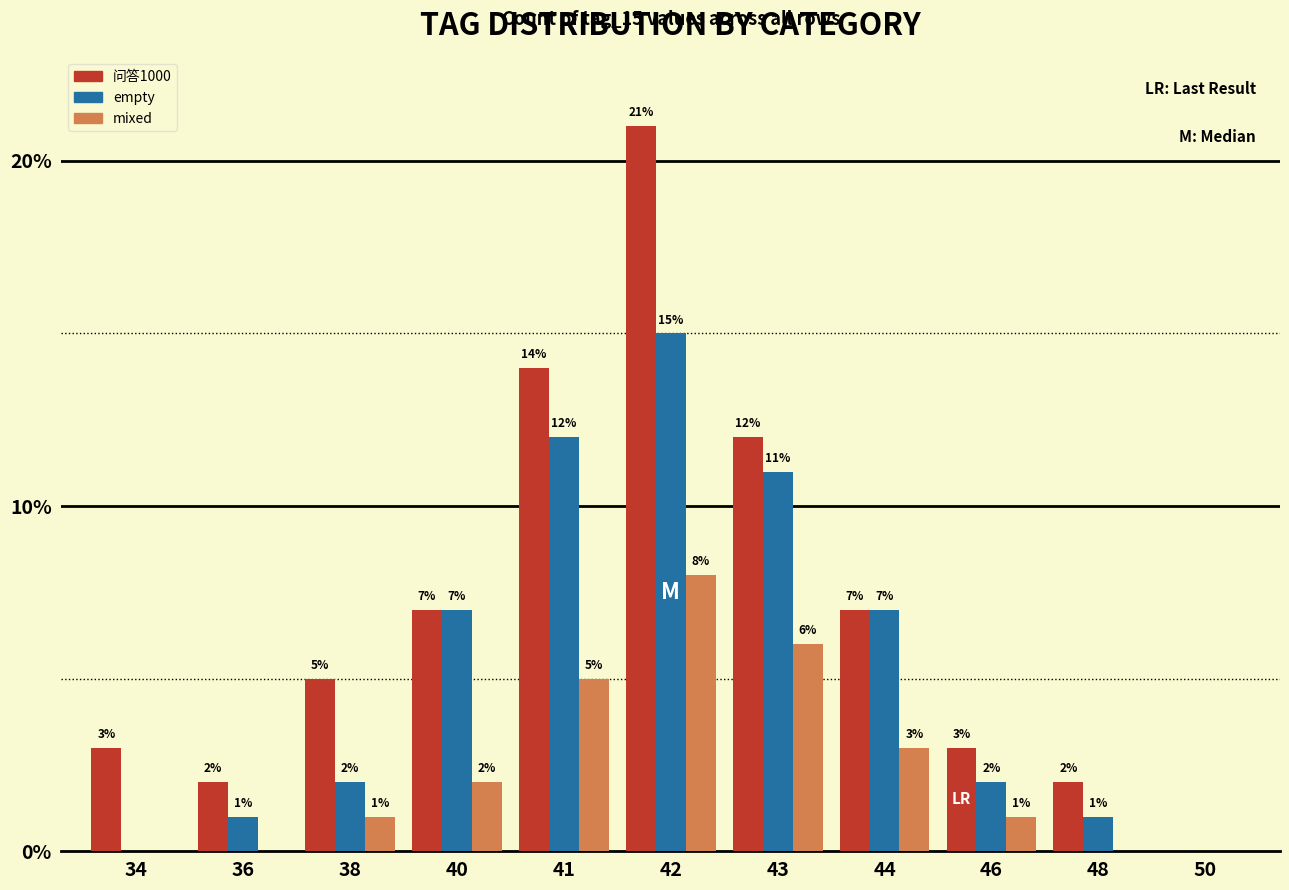

Reading left to right, list all the values displayed in this chart.

问答1000: 3	2	5	7	14	21	12	7	3	2	0
empty: 0	1	2	7	12	15	11	7	2	1	0
mixed: 0	0	1	2	5	8	6	3	1	0	0